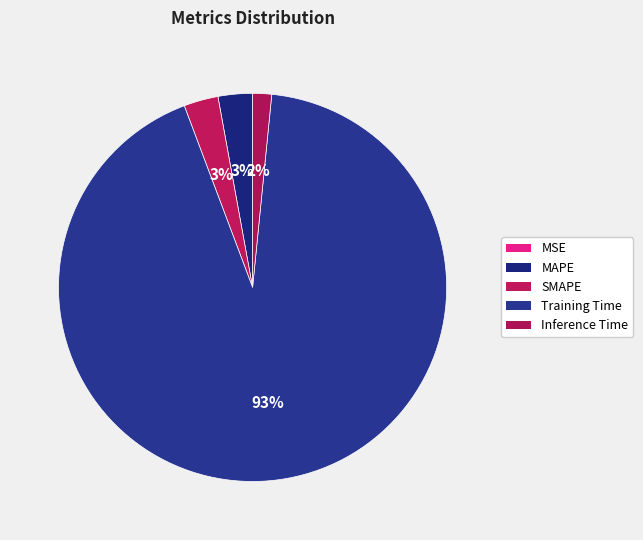

What is the total percentage of MAPE and MSE?

2.9%